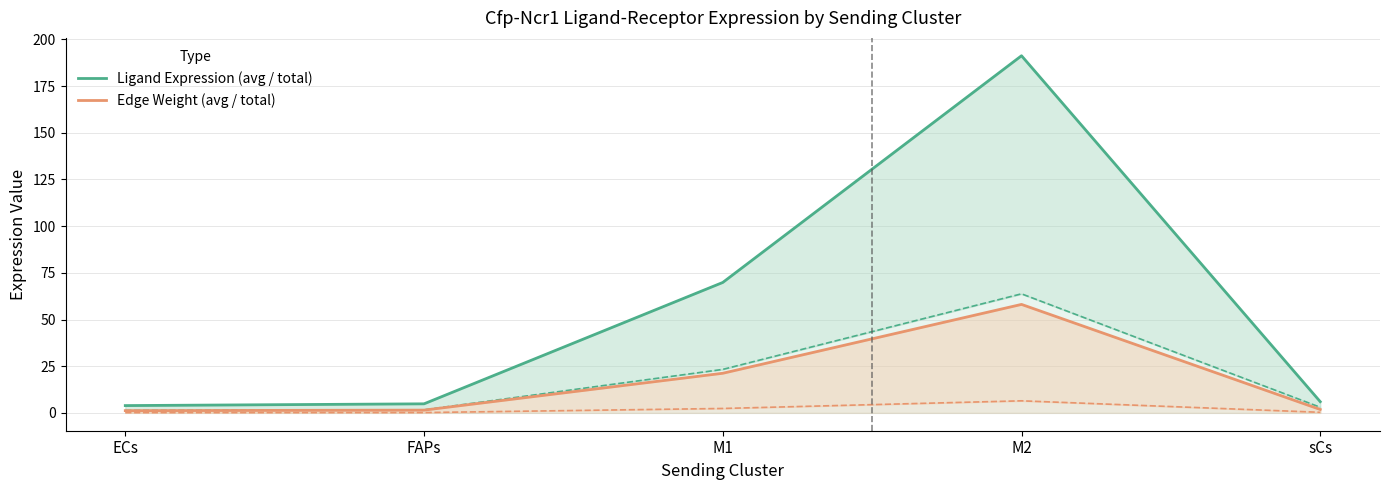

Which series has the largest total across all categories?

Ligand Expression (avg / total)